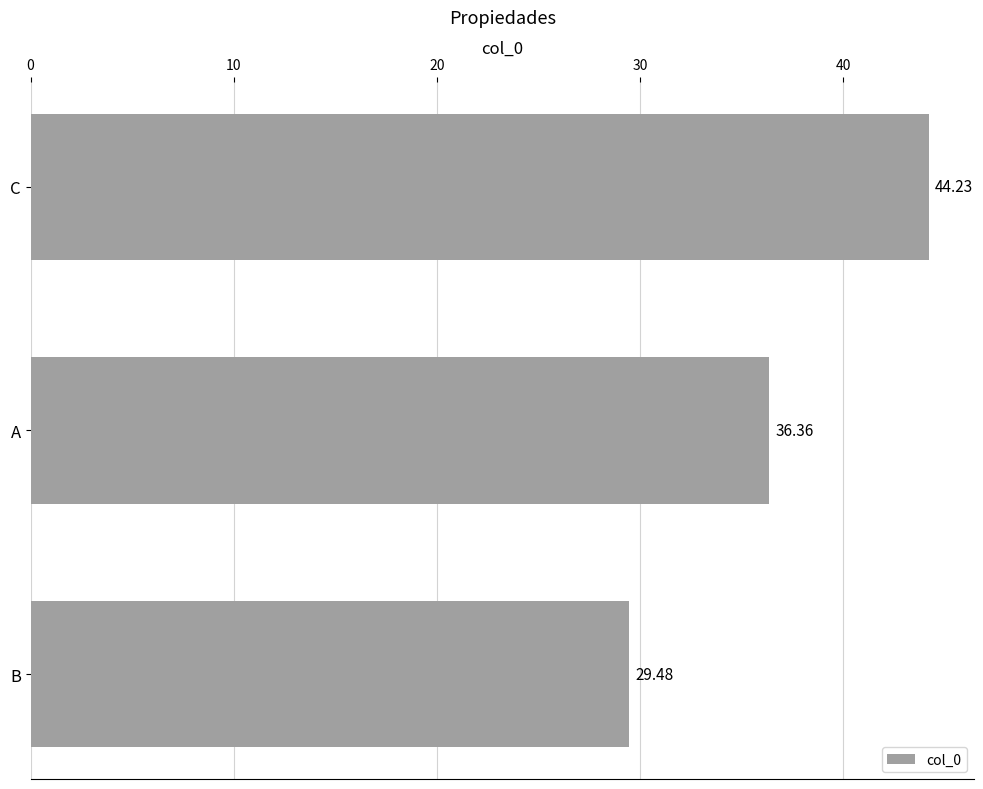

Between B and A, which is larger?

A